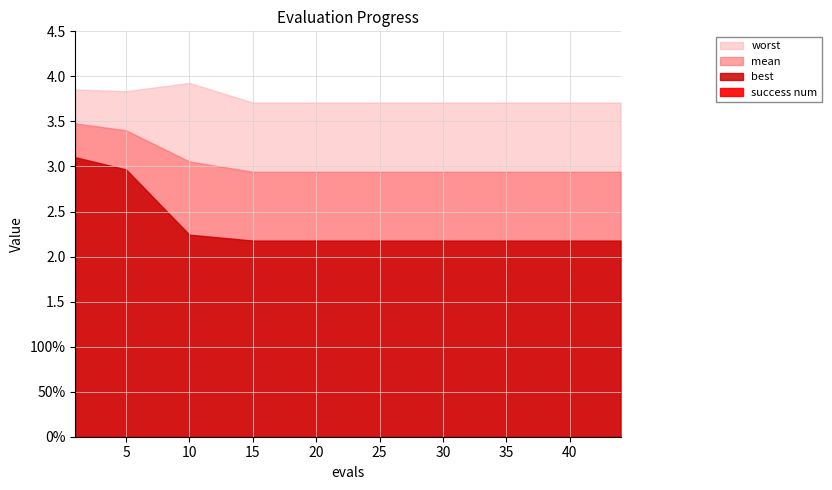

What is the difference between the highest and lowest values at 20?

3.7